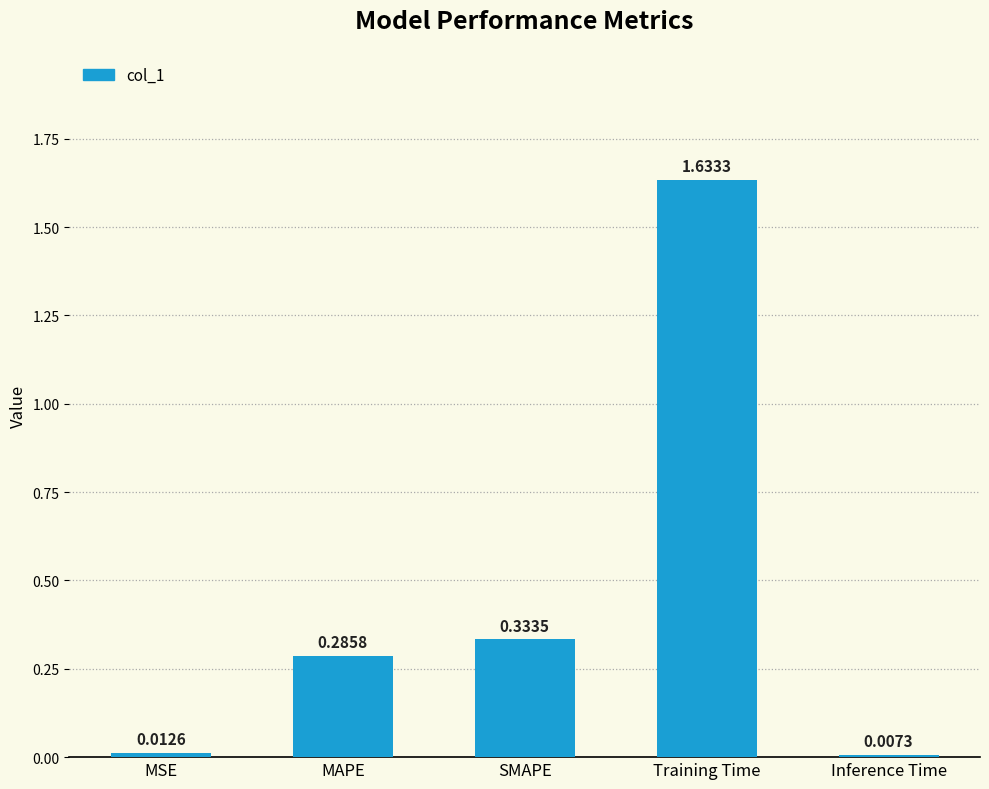

What is the sum of all values?

2.3